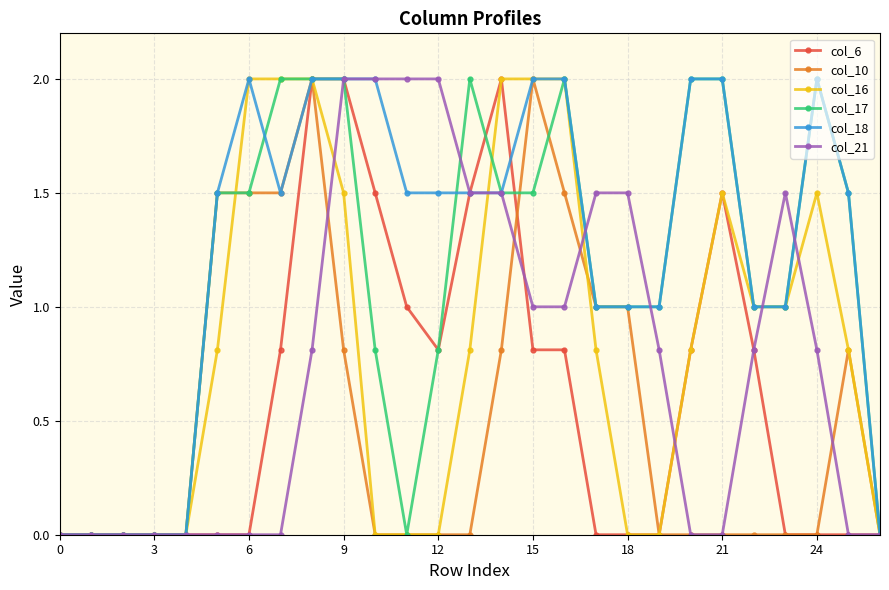

What is the highest value of the col_16 series?

2.0